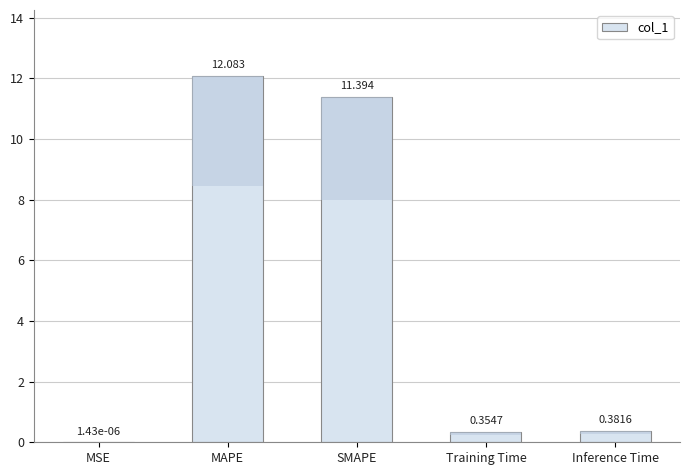

What is the difference between the values at SMAPE and Training Time?

11.0